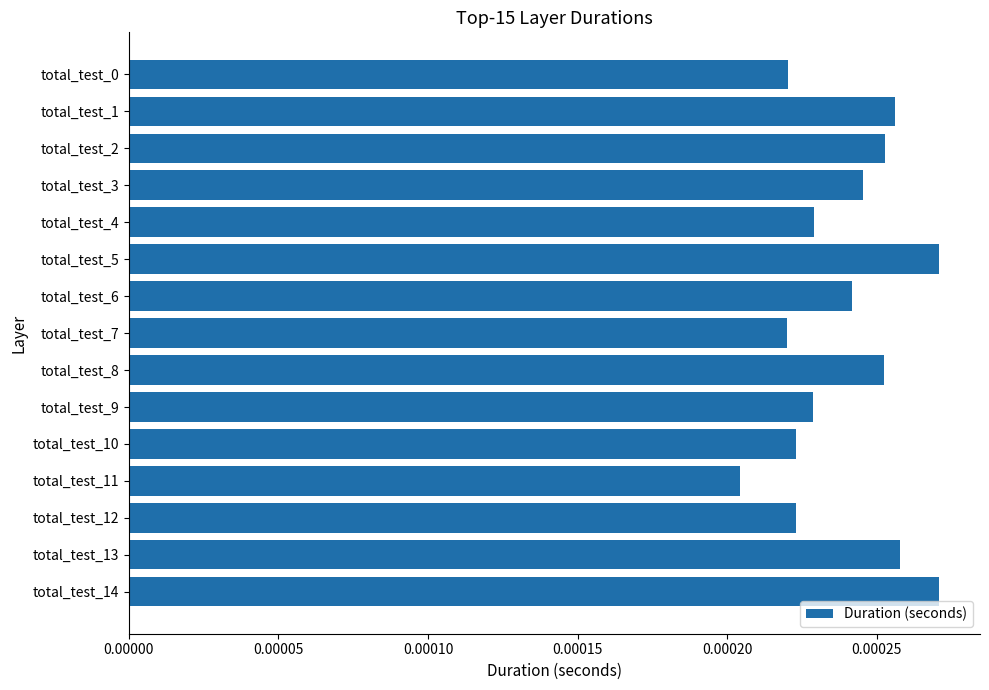

Count the values in the range 0 to 1.

15